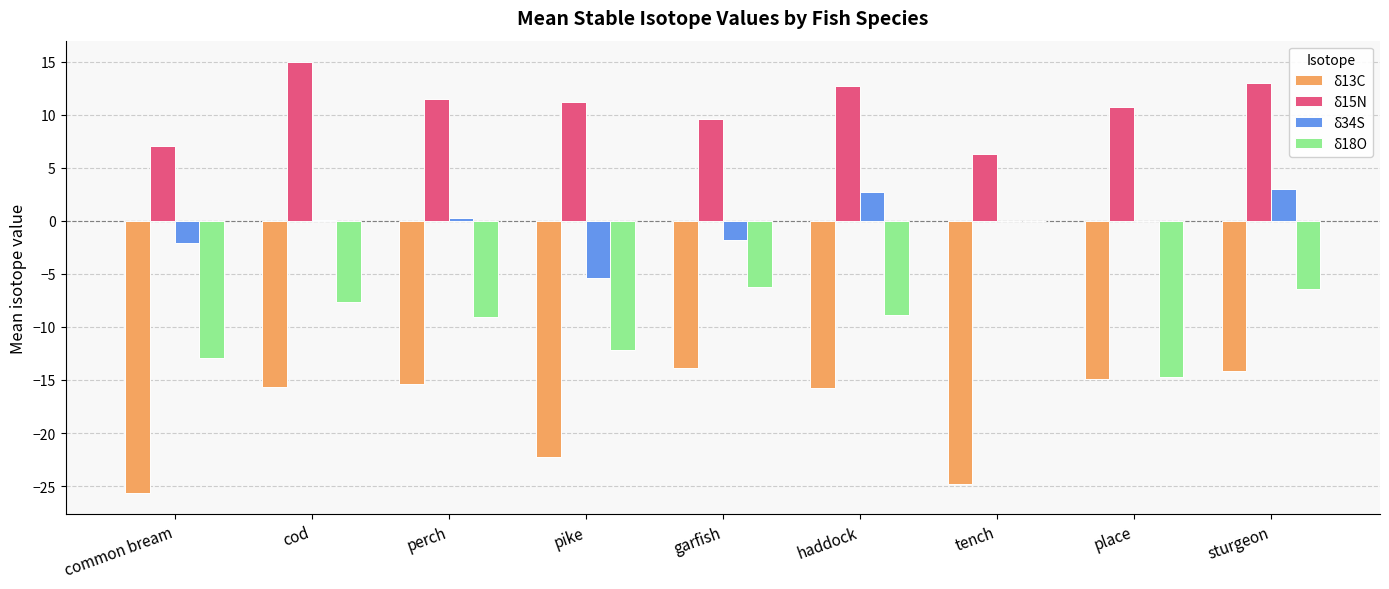

The value of δ18O at perch is -9.0. True or false?

True